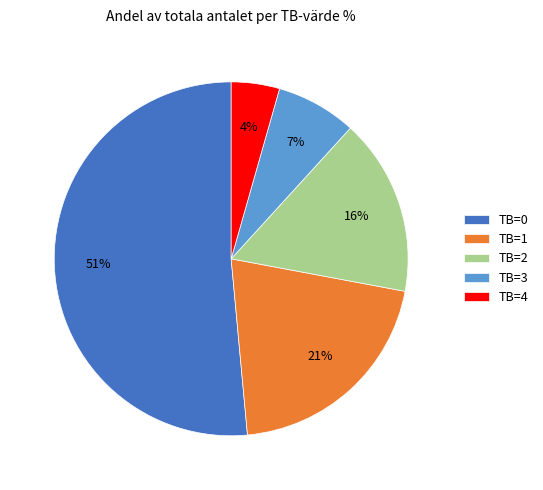

Count the number of slices in the pie.

5